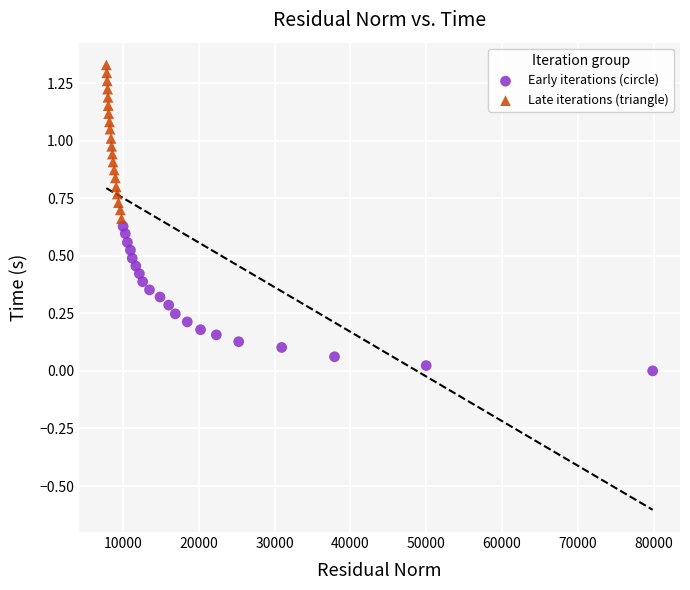

Which series reaches the minimum Y coordinate?

Early iterations (circle)